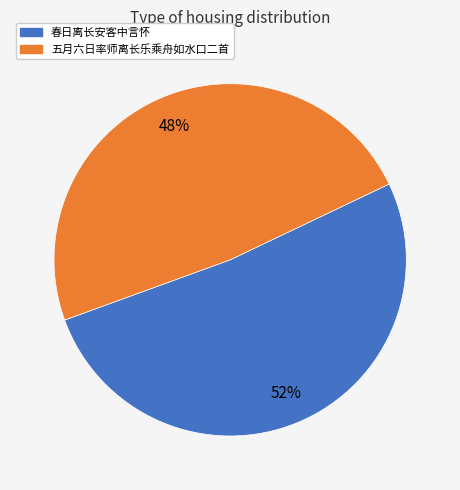

Is there any slice that represents more than half of the pie?

Yes